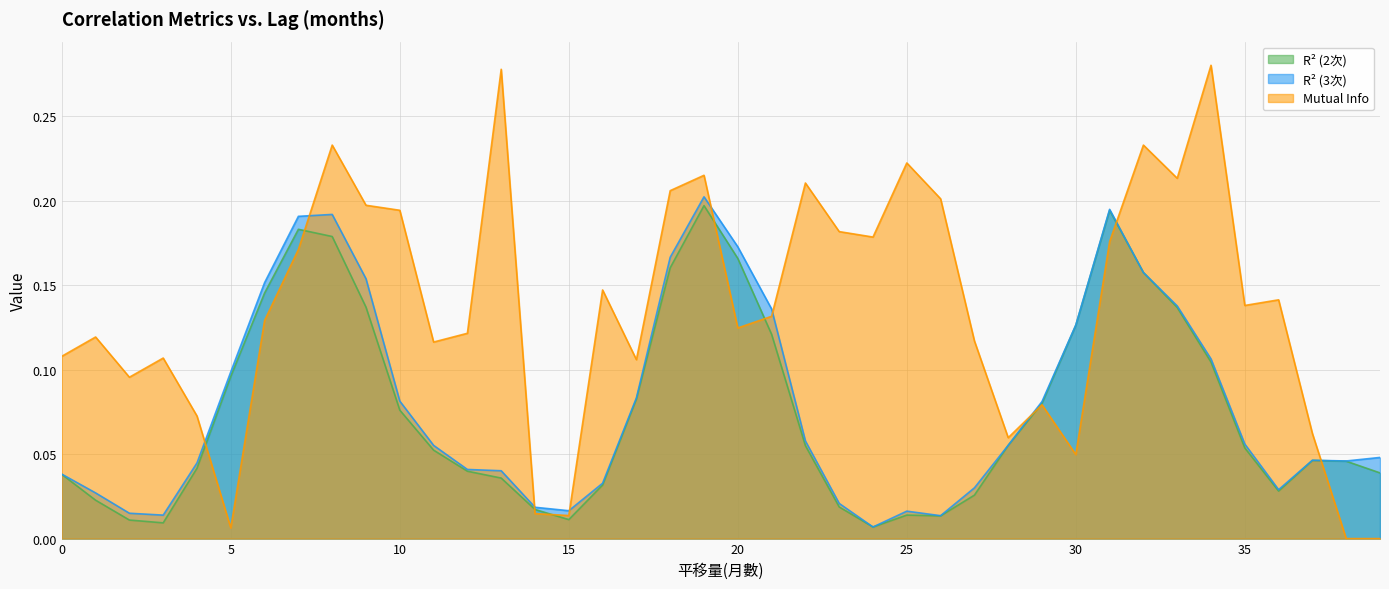

At how many categories does at least one series exceed 0?

40